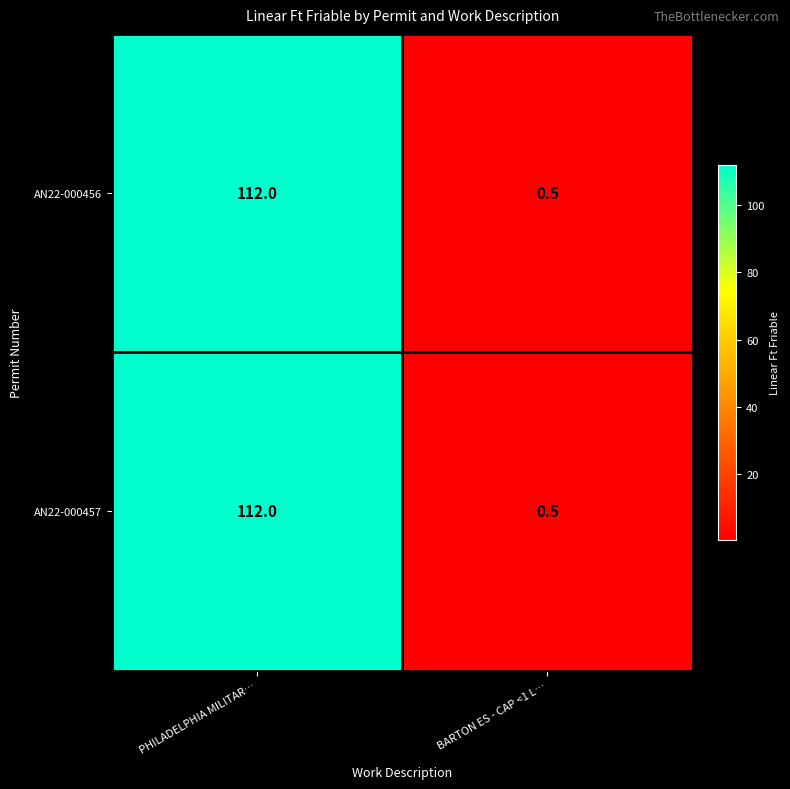

Reading left to right, transcribe all the data shown in this chart.

AN22-000456: 112.0	0.5
AN22-000457: 112.0	0.5